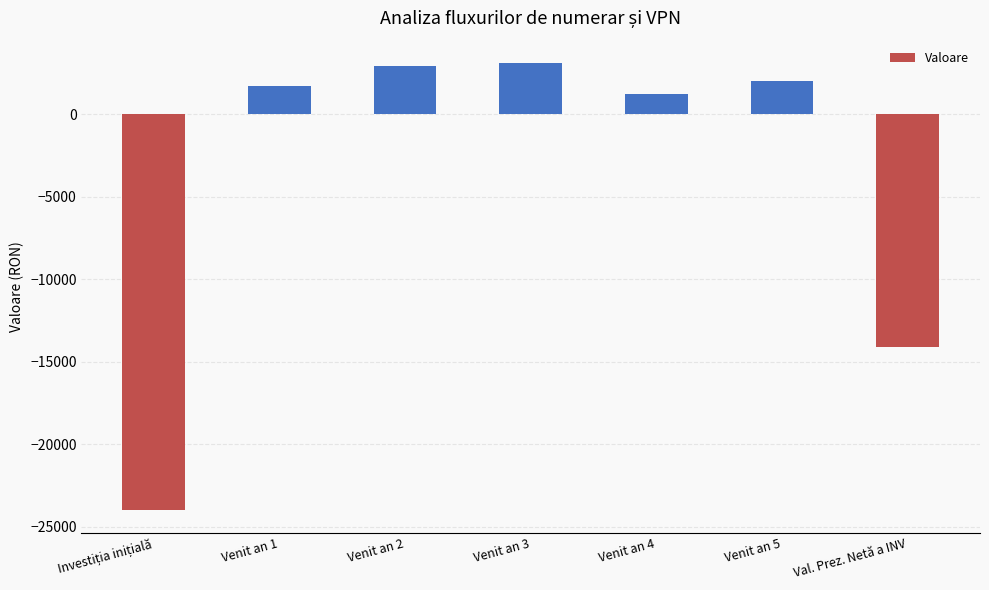

What is the label of the 5th bar from the left?

Venit an 4